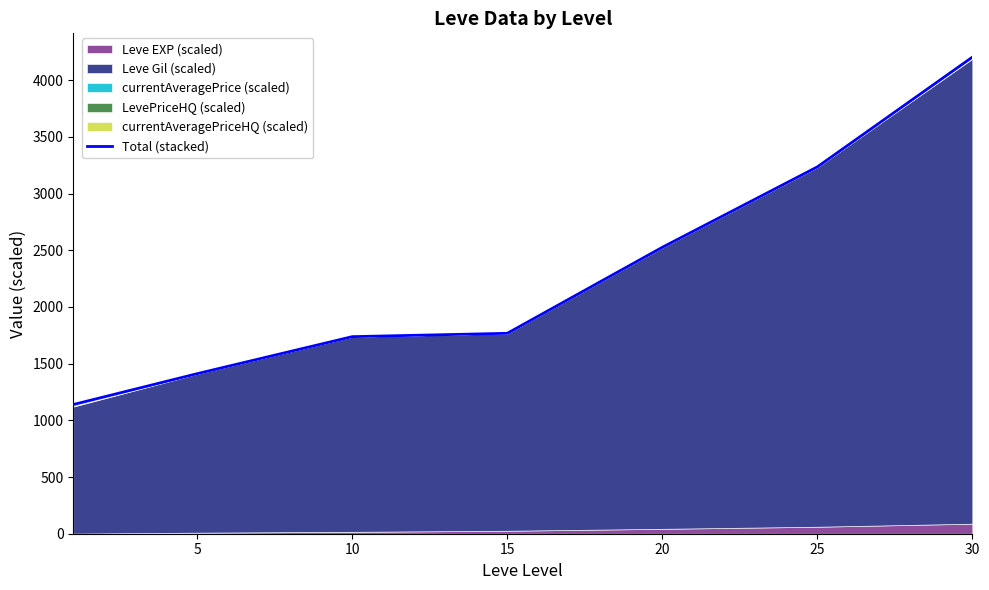

How many values exceed 1767?

4